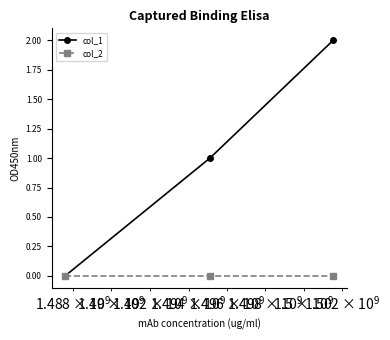

What is the difference between the maximum and minimum values in the col_1 series?

2